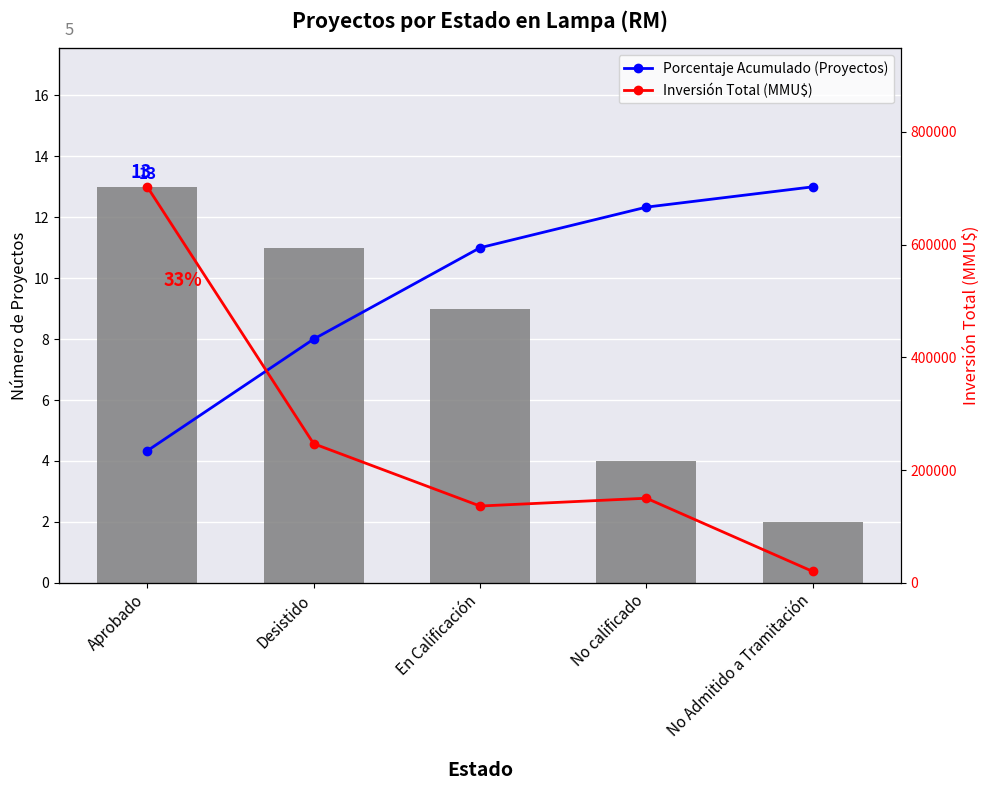

Which series changed the most between Desistido and No Admitido a Tramitación?

Inversión Total (MMU$)